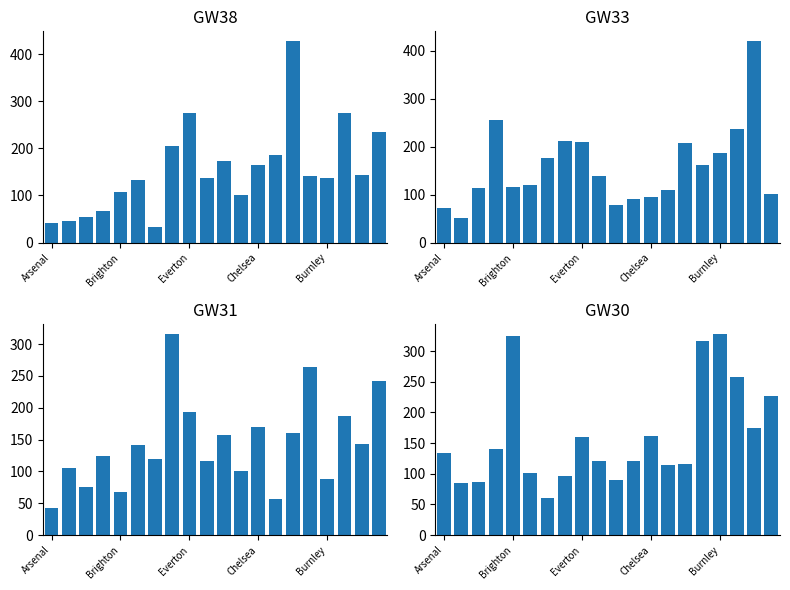

What are all the series names shown in the legend?

GW38, GW33, GW31, GW30